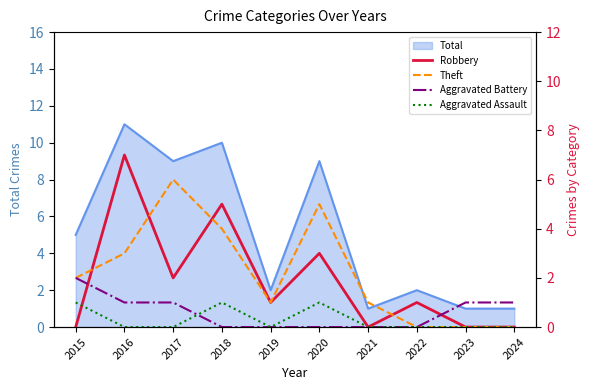

How many times do Robbery and Aggravated Assault cross each other?

1